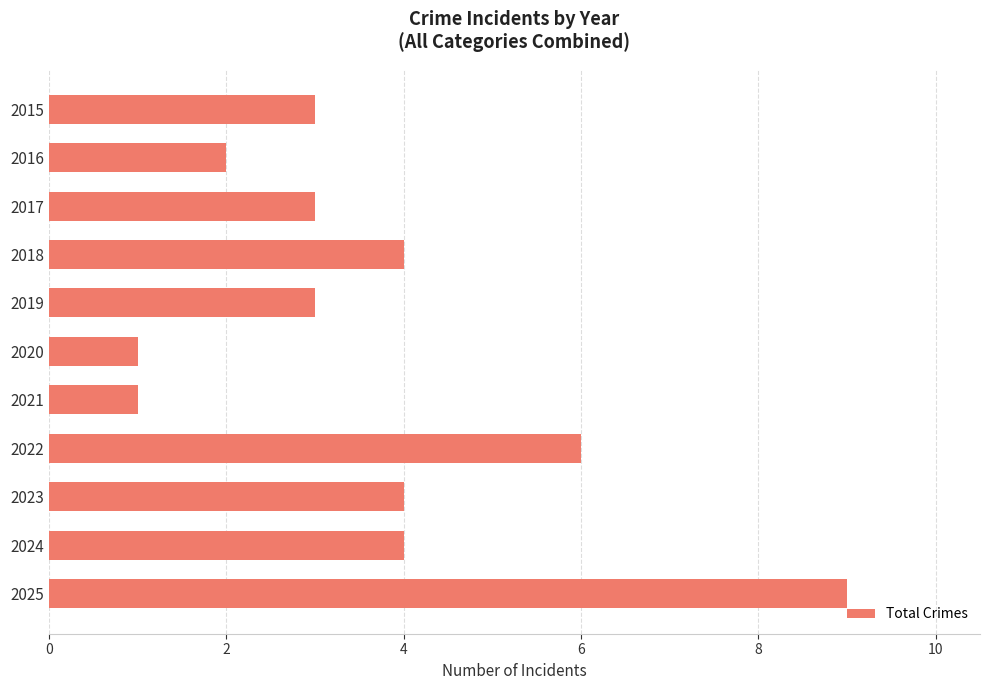

Between 2018 and 2022, which is larger?

2022